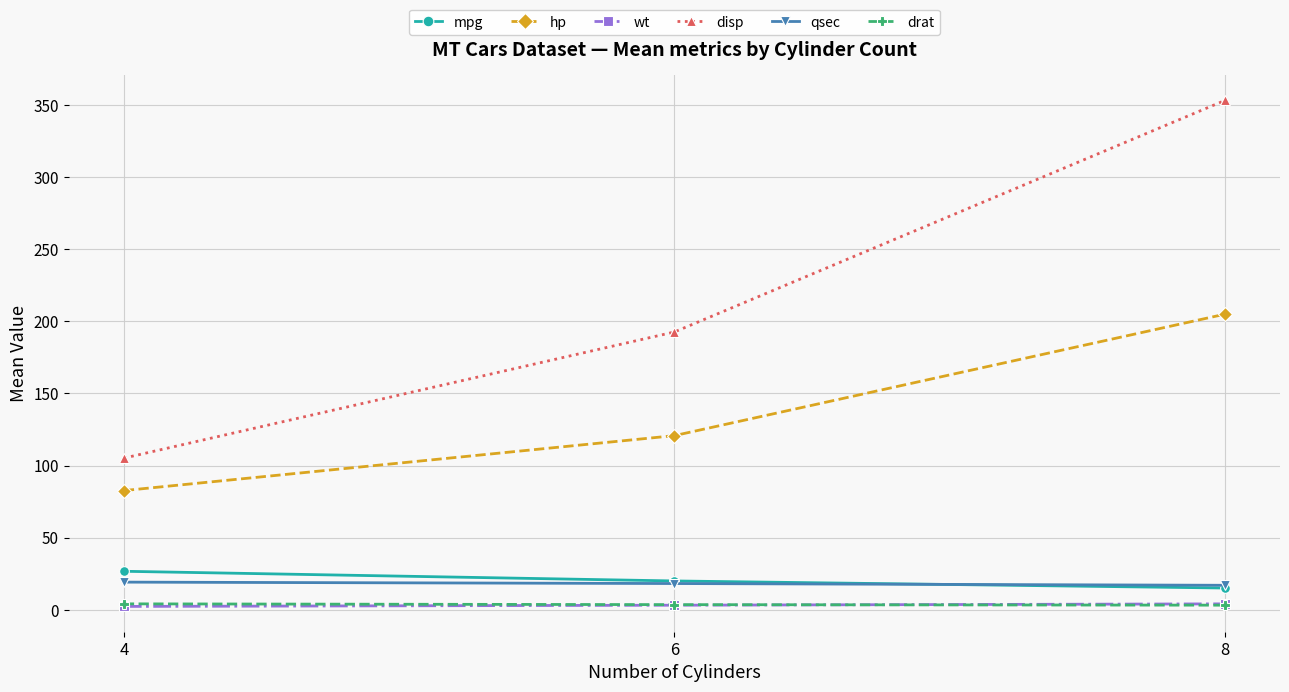

How many lines are shown in the chart?

6